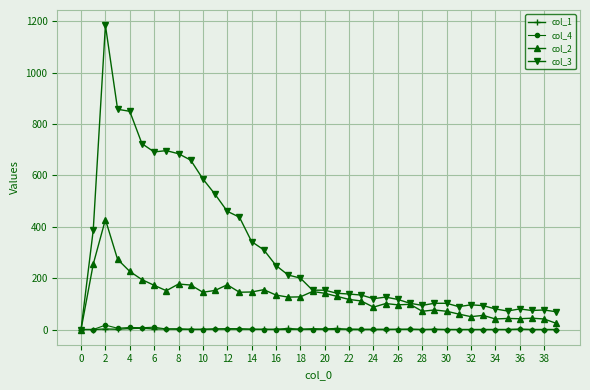

Is this an area chart (filled region under the line)?

No